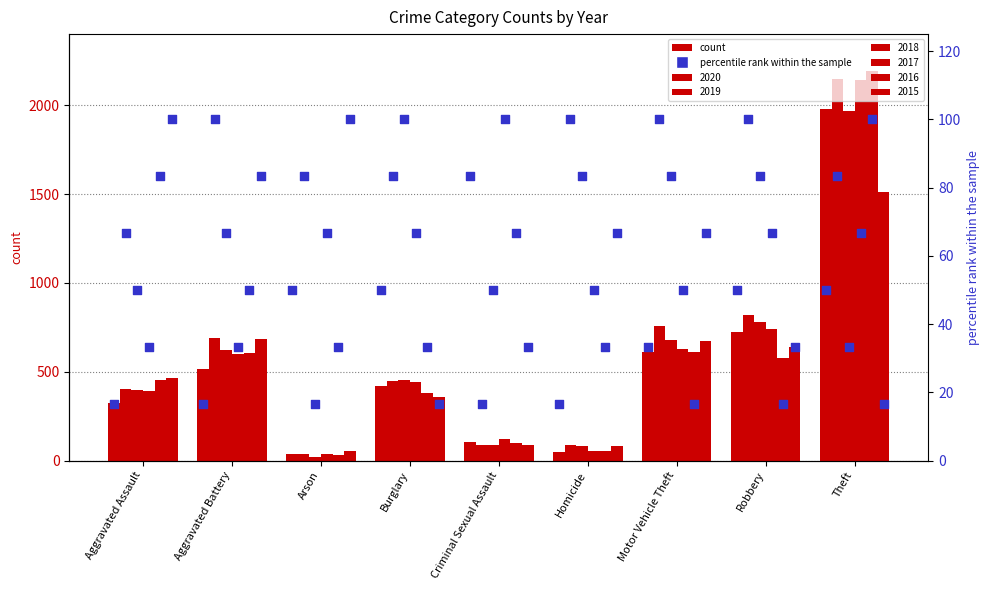

Which series reaches the minimum Y coordinate?

2017